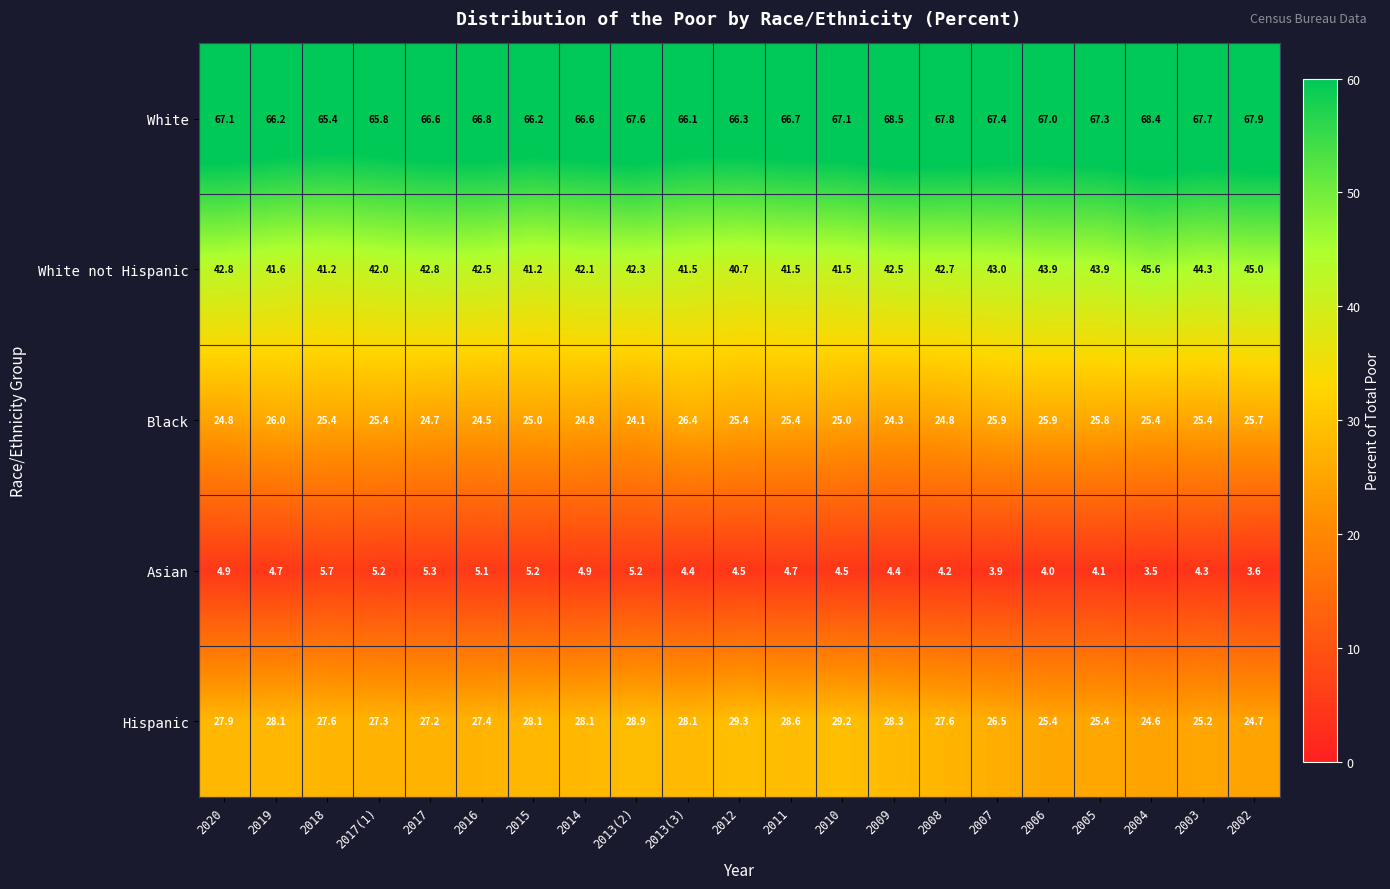

Which series changed the most between 2012 and 2004?

White not Hispanic